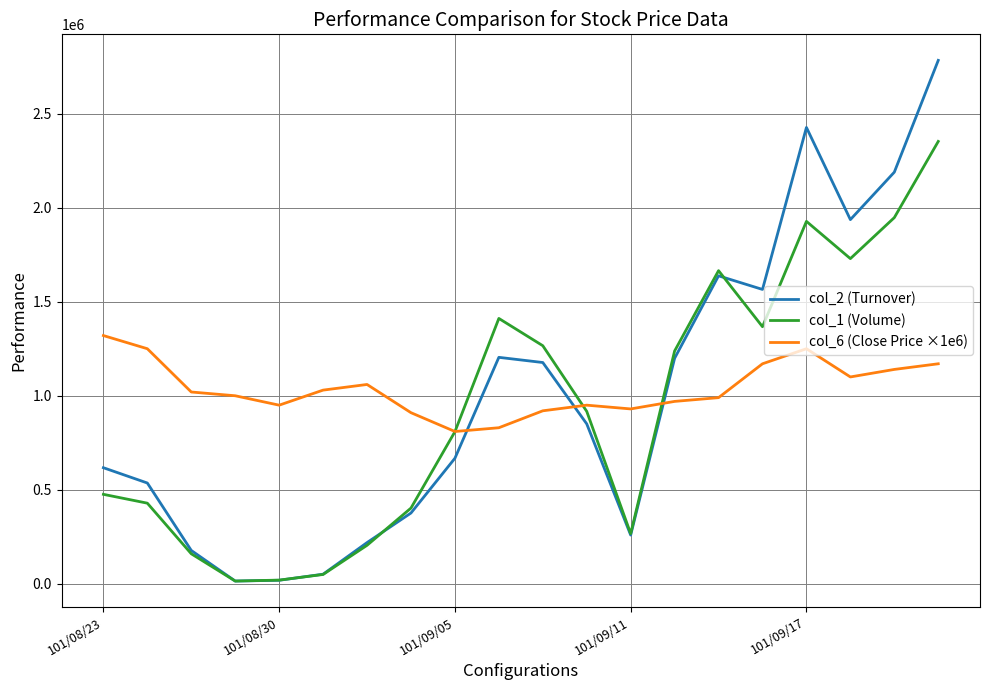

Rank the series by their maximum value, from highest to lowest.

col_2 (Turnover), col_1 (Volume), col_6 (Close Price ×1e6)